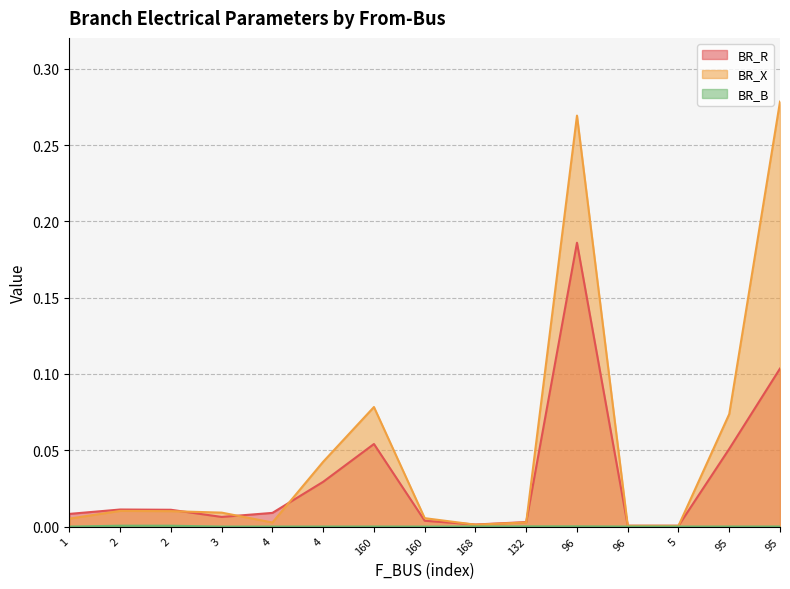

Does the chart display data point markers on the line(s)?

No